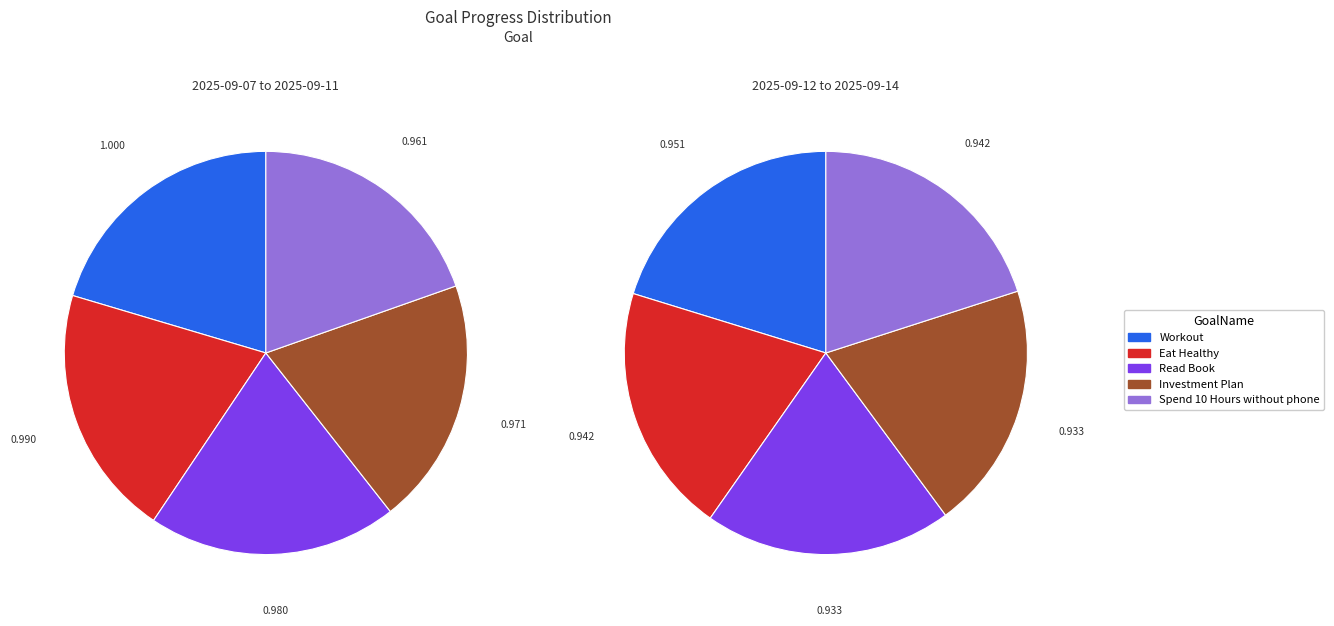

How much of the chart is everything except Spend 10 Hours without phone?

80.4%